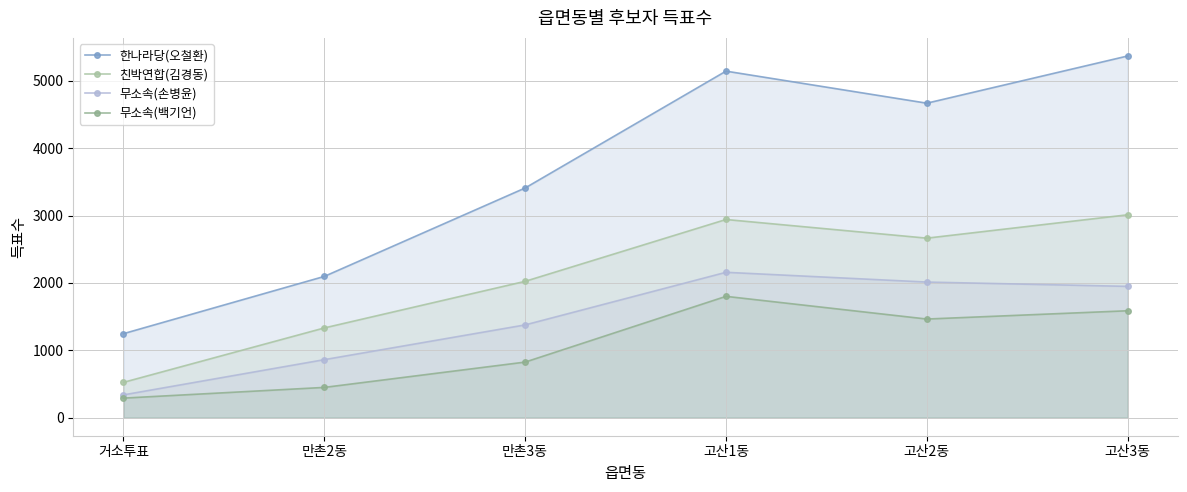

At how many categories does at least one series exceed 5242?

1